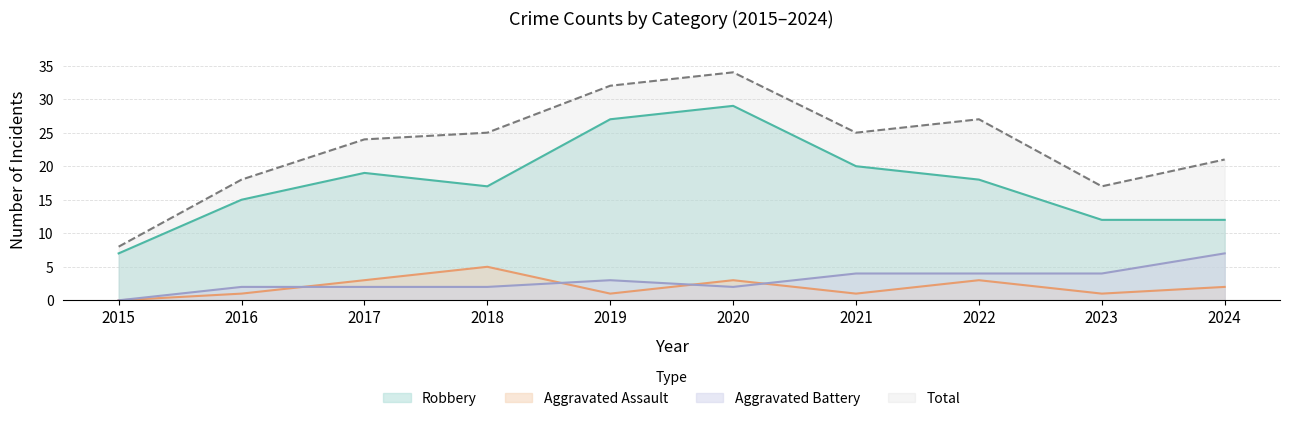

True or false: Robbery and Total cross at least once.

False